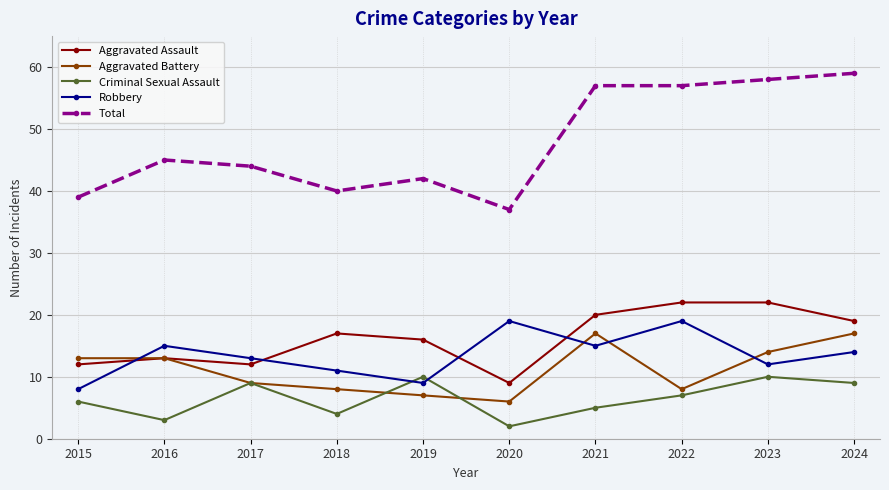

Which category has the lowest value across all series?

2020